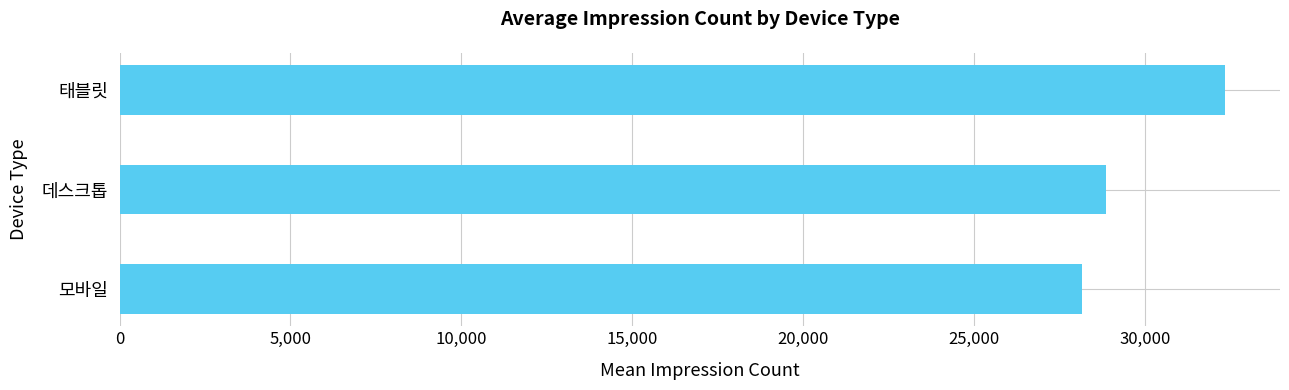

List the labels in order of value, smallest first.

모바일, 데스크톱, 태블릿